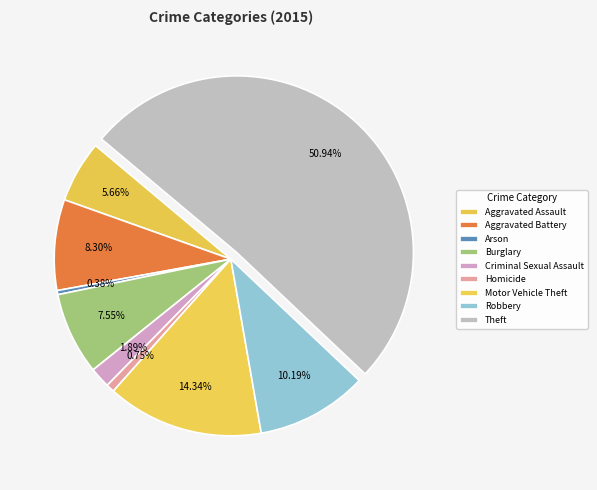

Is it true that Burglary is 15% of the pie?

False